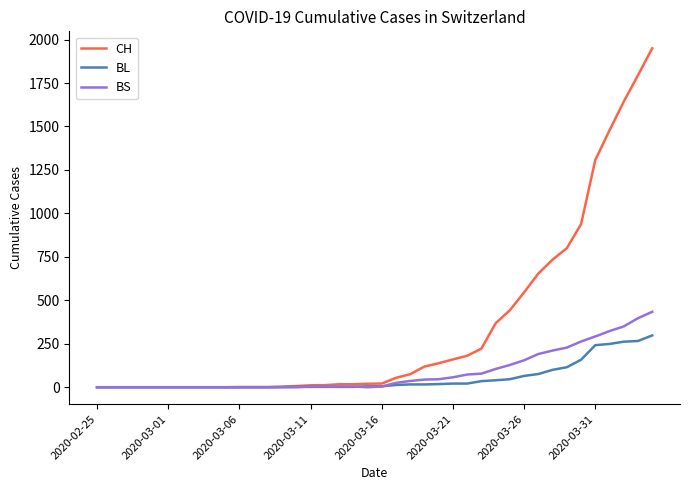

Which series has the widest spread of values?

CH